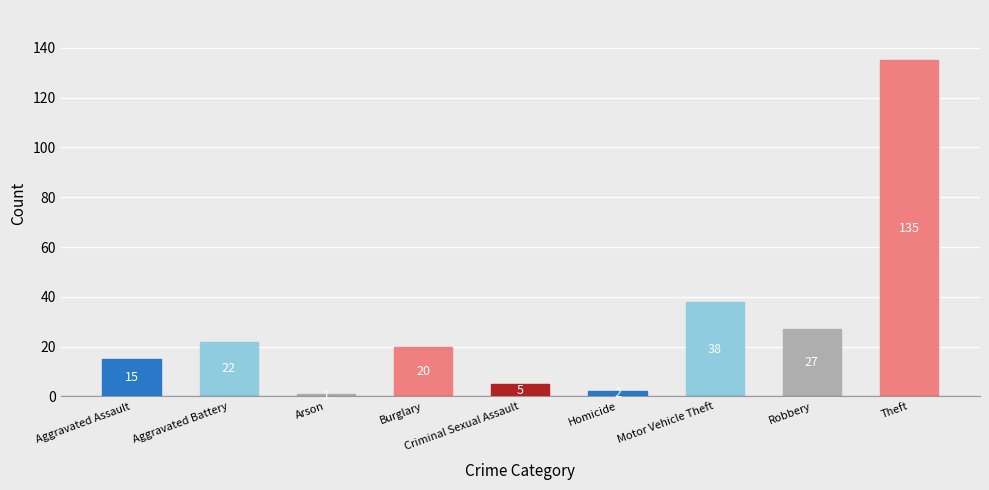

What is the average value?

29